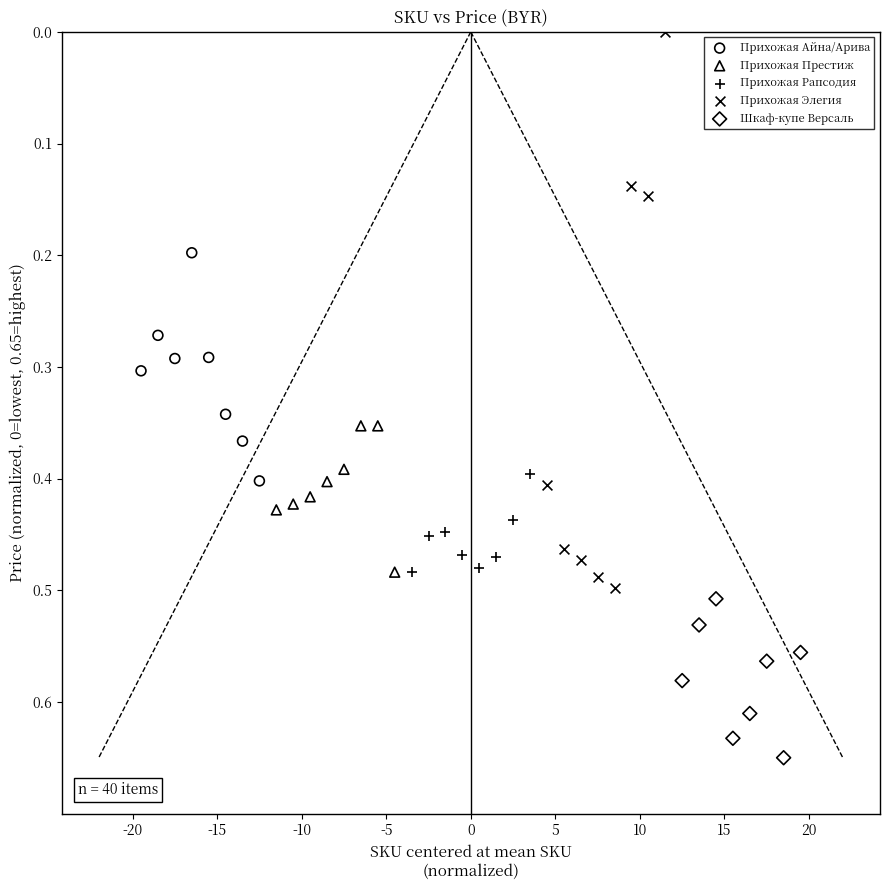

Which series has the widest spread of Y values?

Прихожая Элегия